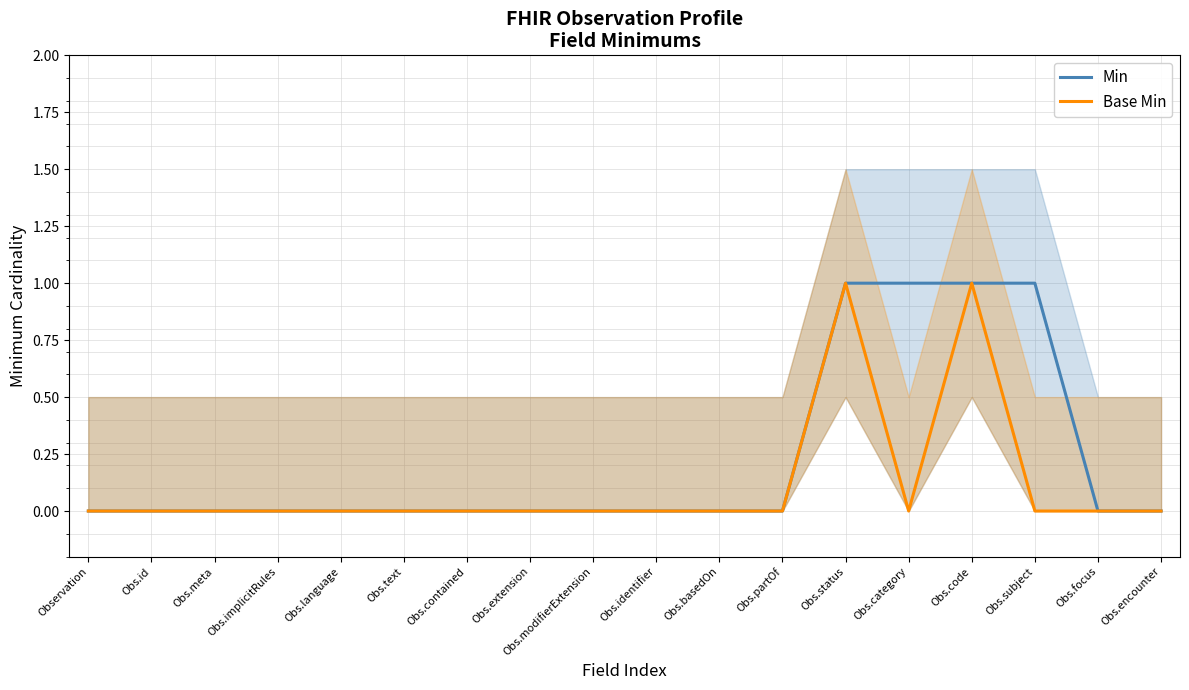

How many lines are shown in the chart?

2